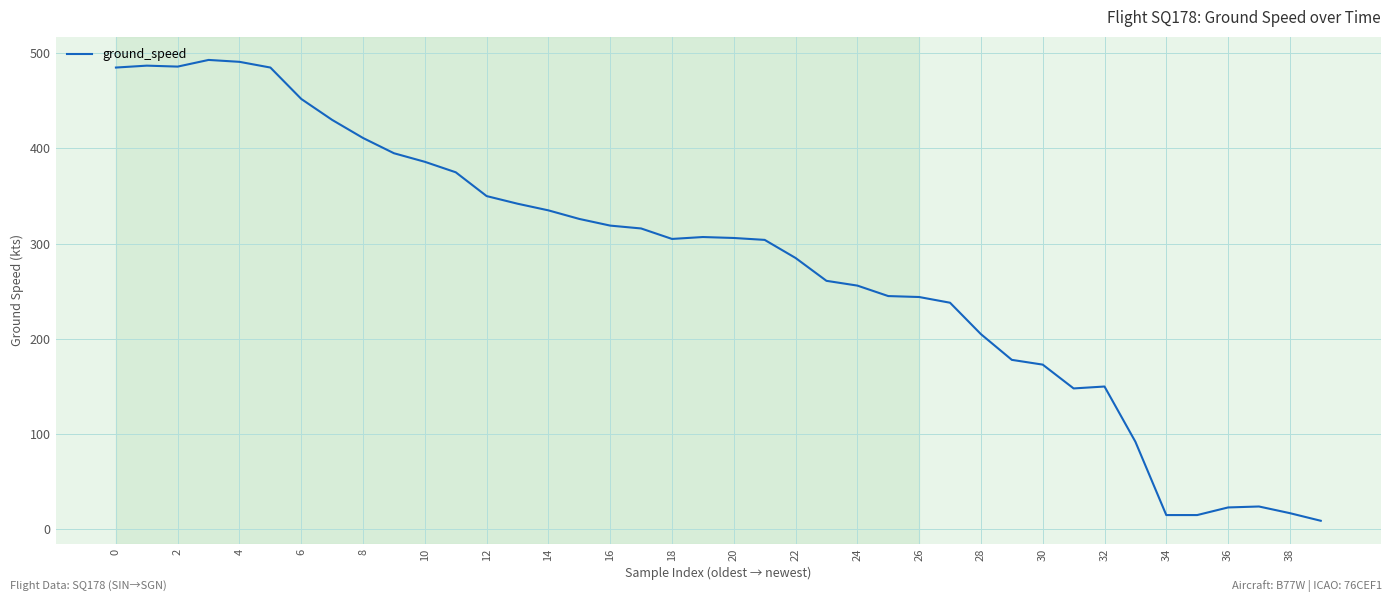

What is the difference between the maximum and minimum values?

484